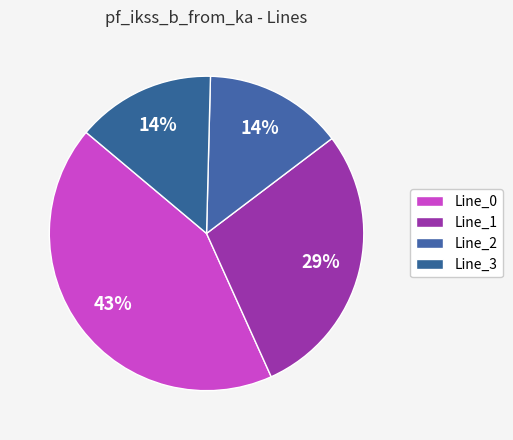

The Line_1 slice represents 29% of the pie. True or false?

True